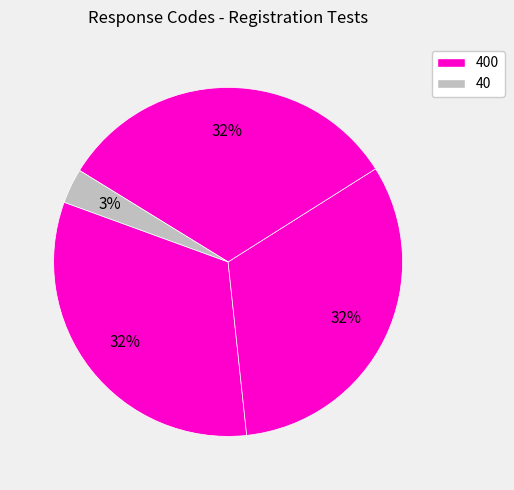

To the nearest percent, what is the difference between the largest and smallest slice percentages?

29%